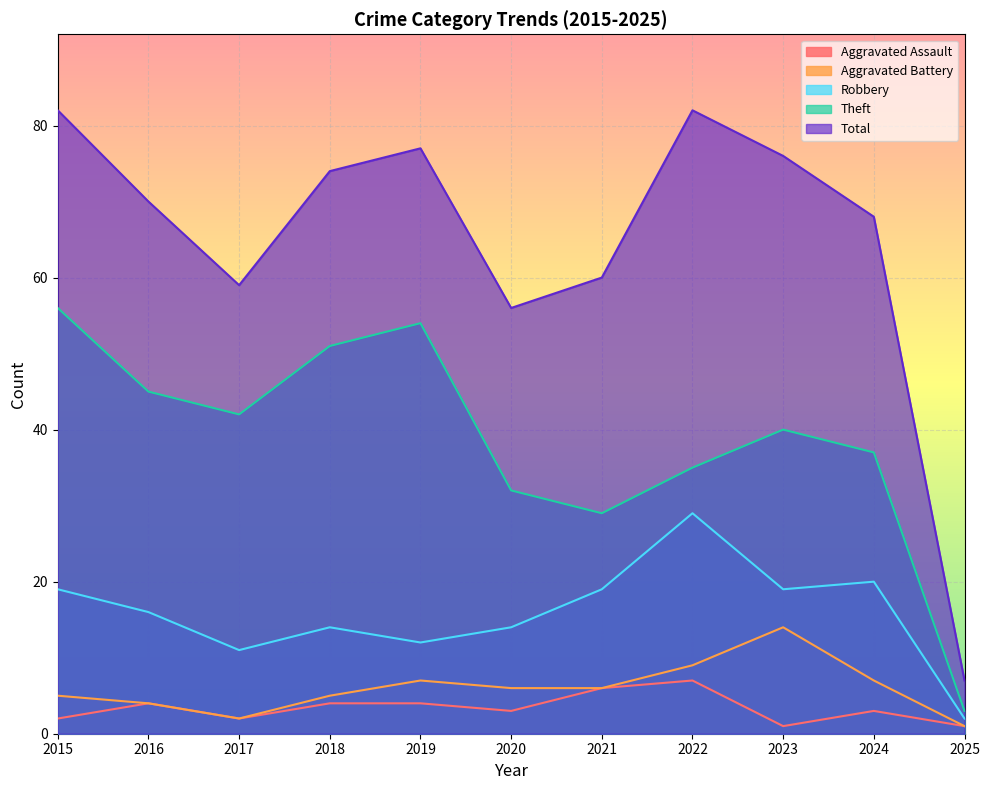

Does the chart display data point markers on the line(s)?

No